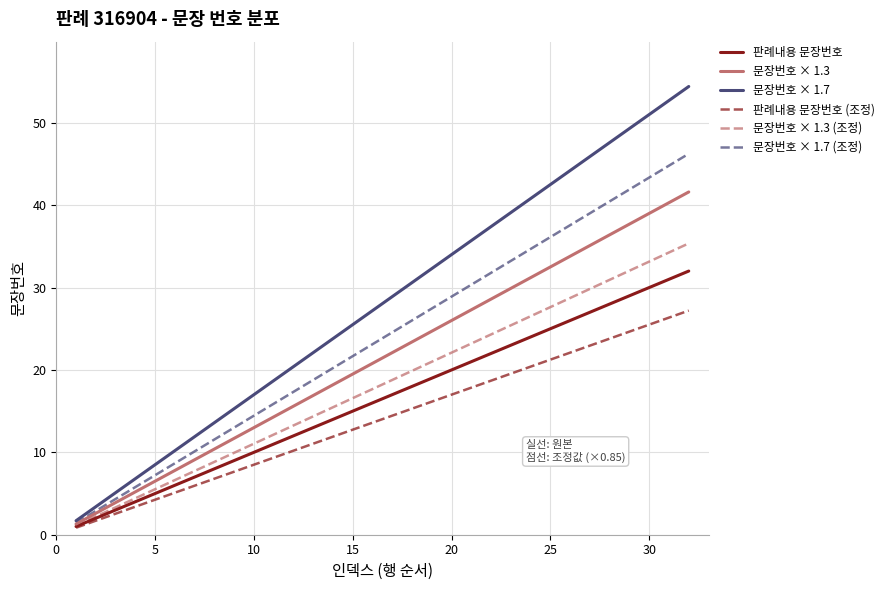

Which series has the widest spread of values?

문장번호 × 1.7